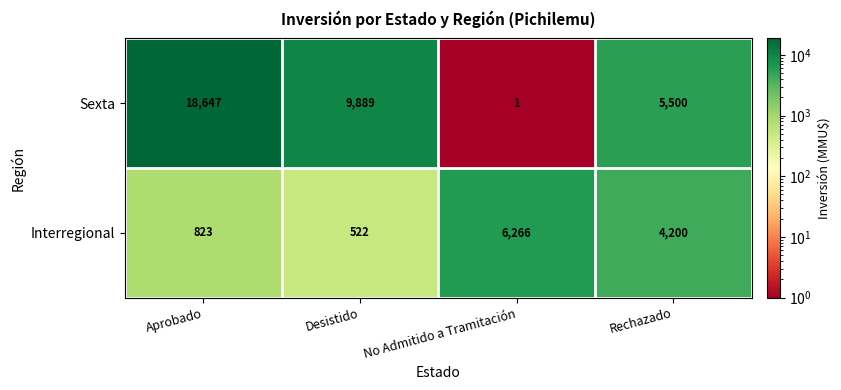

At which category is the sum across all series the highest?

Aprobado